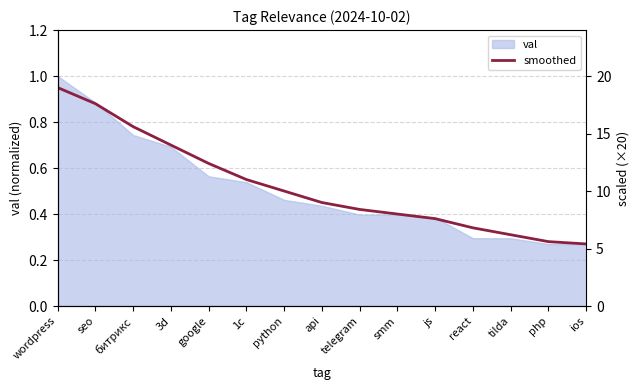

Reading left to right, list all the values displayed in this chart.

smoothed: wordpress=0.9	seo=0.9	битрикс=0.8	3d=0.7	google=0.6	1с=0.6	python=0.5	api=0.5	telegram=0.4	smm=0.4	js=0.4	react=0.3	tilda=0.3	php=0.3	ios=0.3
scaled line: wordpress=19.0	seo=17.6	битрикс=15.6	3d=14.0	google=12.4	1с=11.0	python=10.0	api=9.0	telegram=8.4	smm=8.0	js=7.6	react=6.8	tilda=6.2	php=5.6	ios=5.4